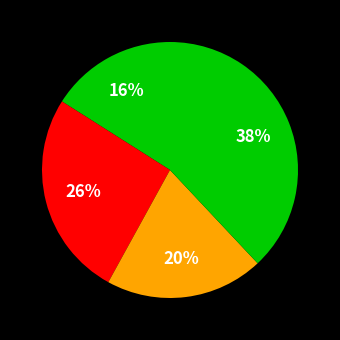

How many slices are in this pie chart?

4